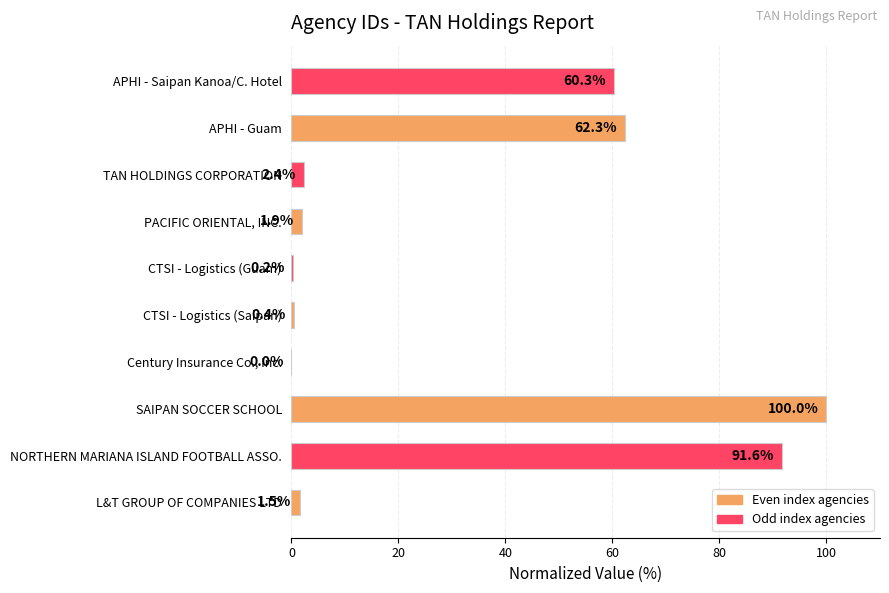

What is the maximum value shown in the chart?

100.0